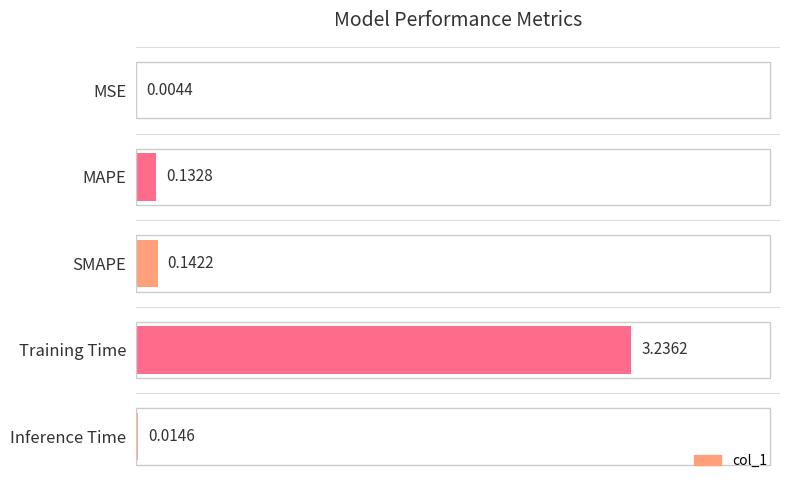

Which label corresponds to the largest value in the chart?

Training Time